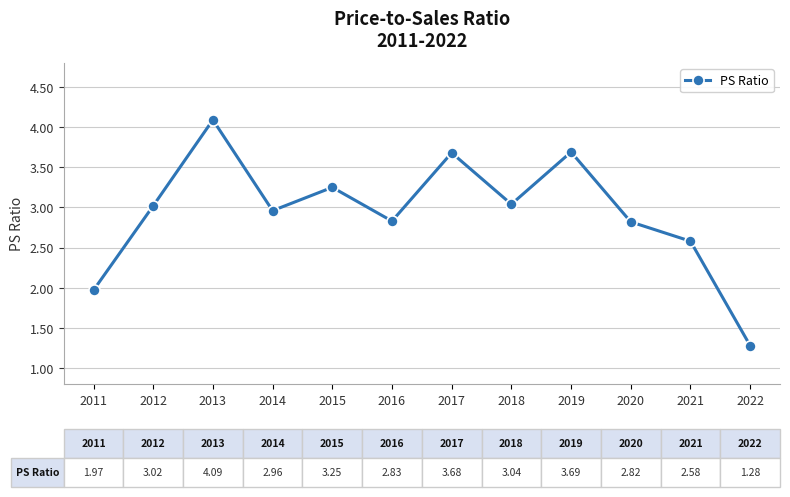

What is the value of the 1st point from the left?

2.0